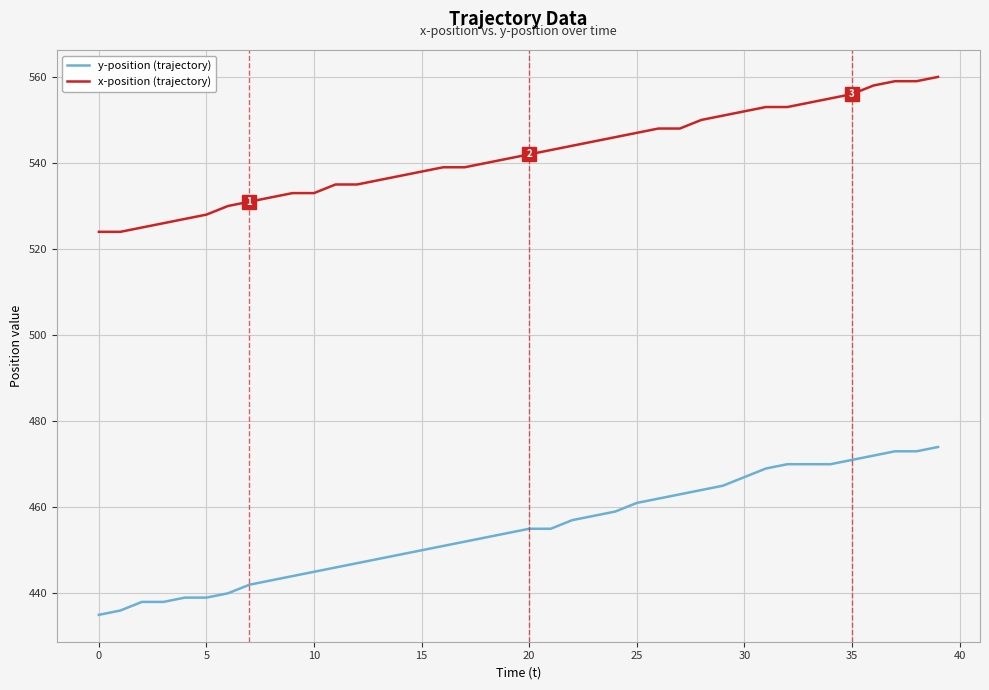

Which series has the largest total across all categories?

x-position (trajectory)